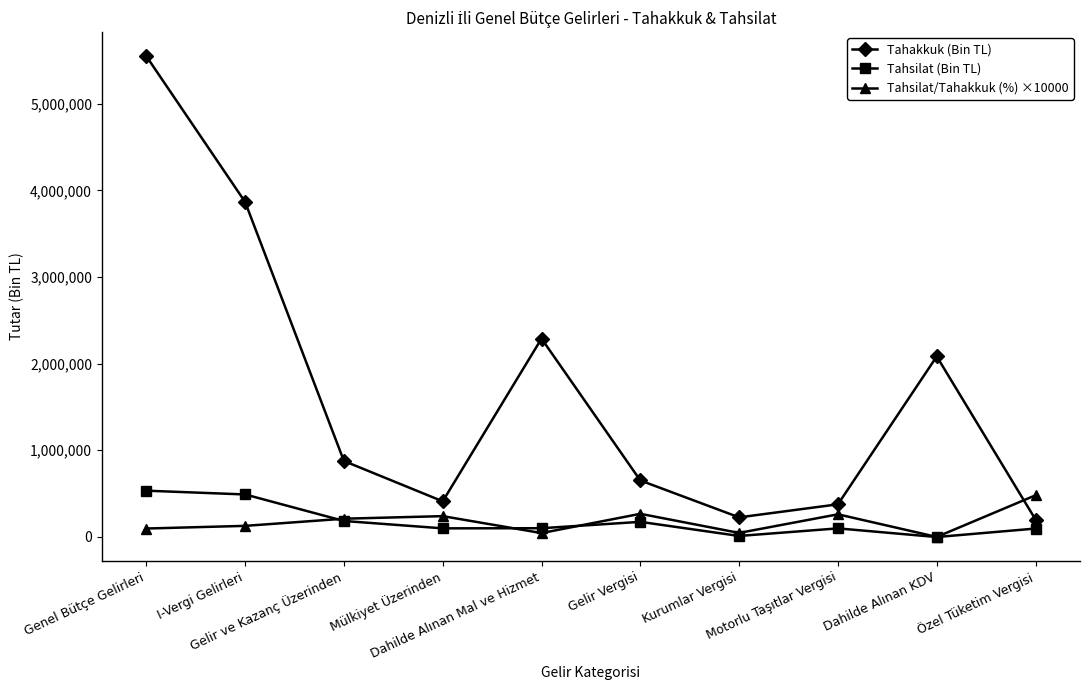

Is the value of Tahakkuk (Bin TL) at Dahilde Alınan KDV greater than the value of Tahsilat (Bin TL) at Kurumlar Vergisi?

Yes